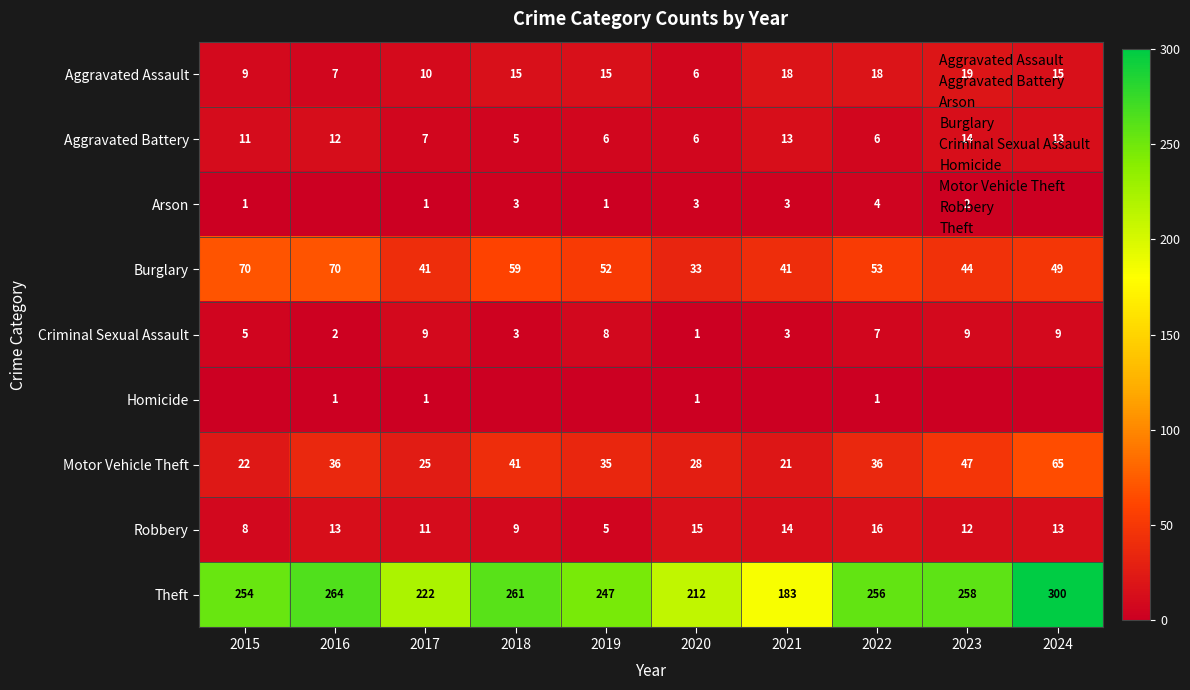

What is the difference between the maximum and minimum values in the Homicide series?

1